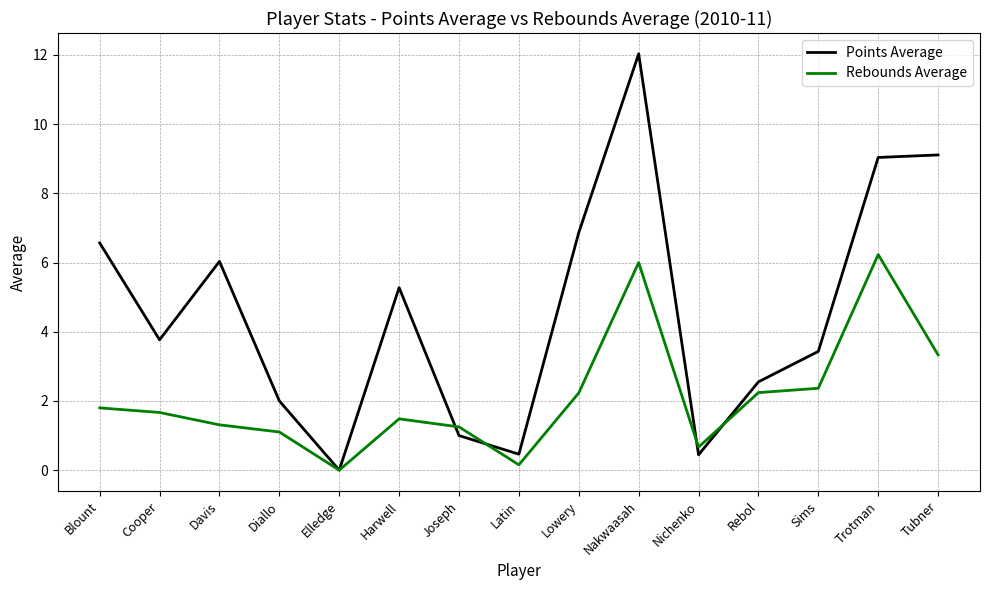

What is the highest value of the Rebounds Average series?

6.2